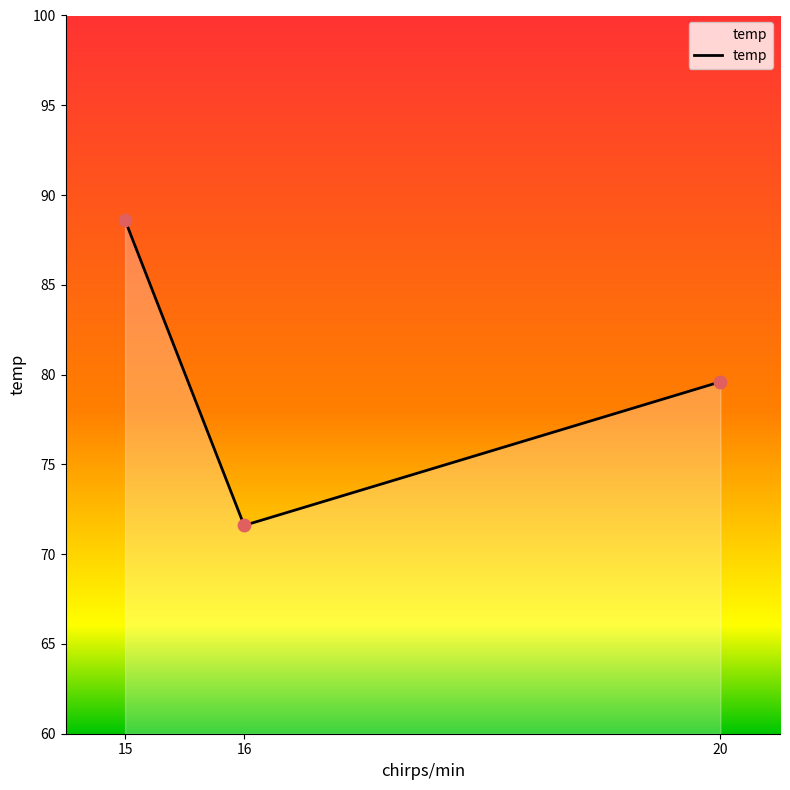

What is the change in value from 15 to 16?

-17.0